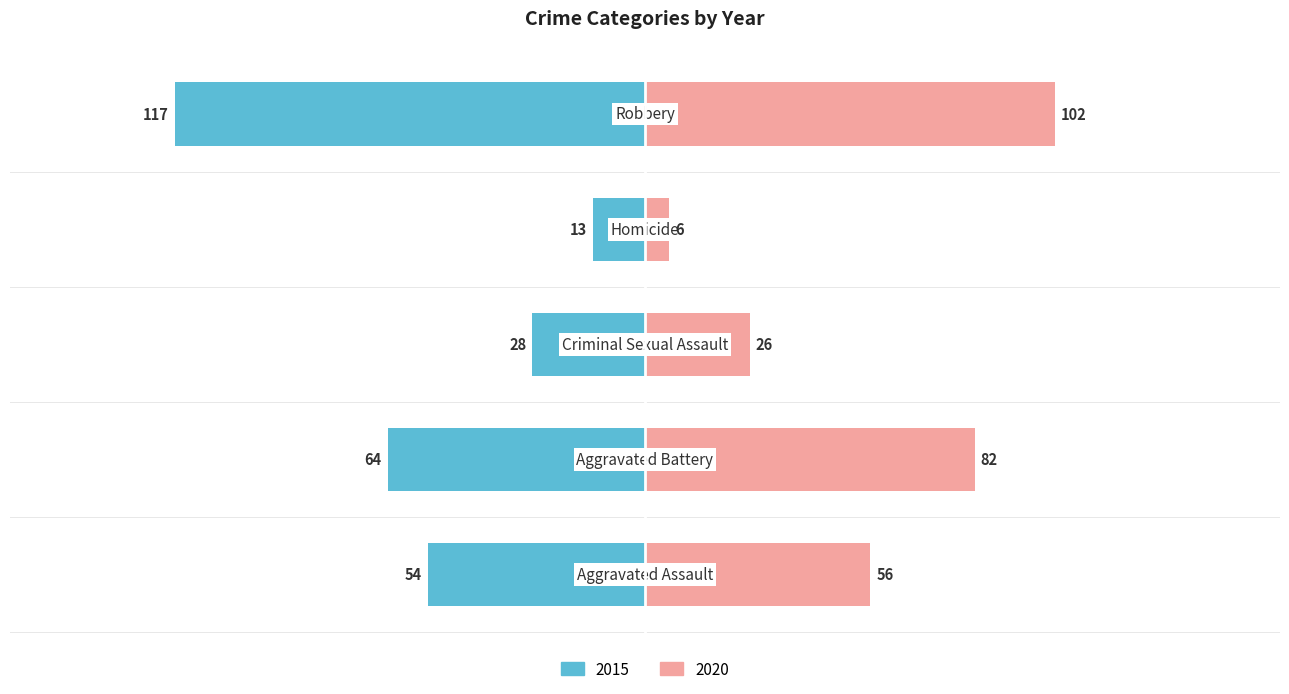

True or false: 2015 has a value of -64 at Aggravated Battery.

True